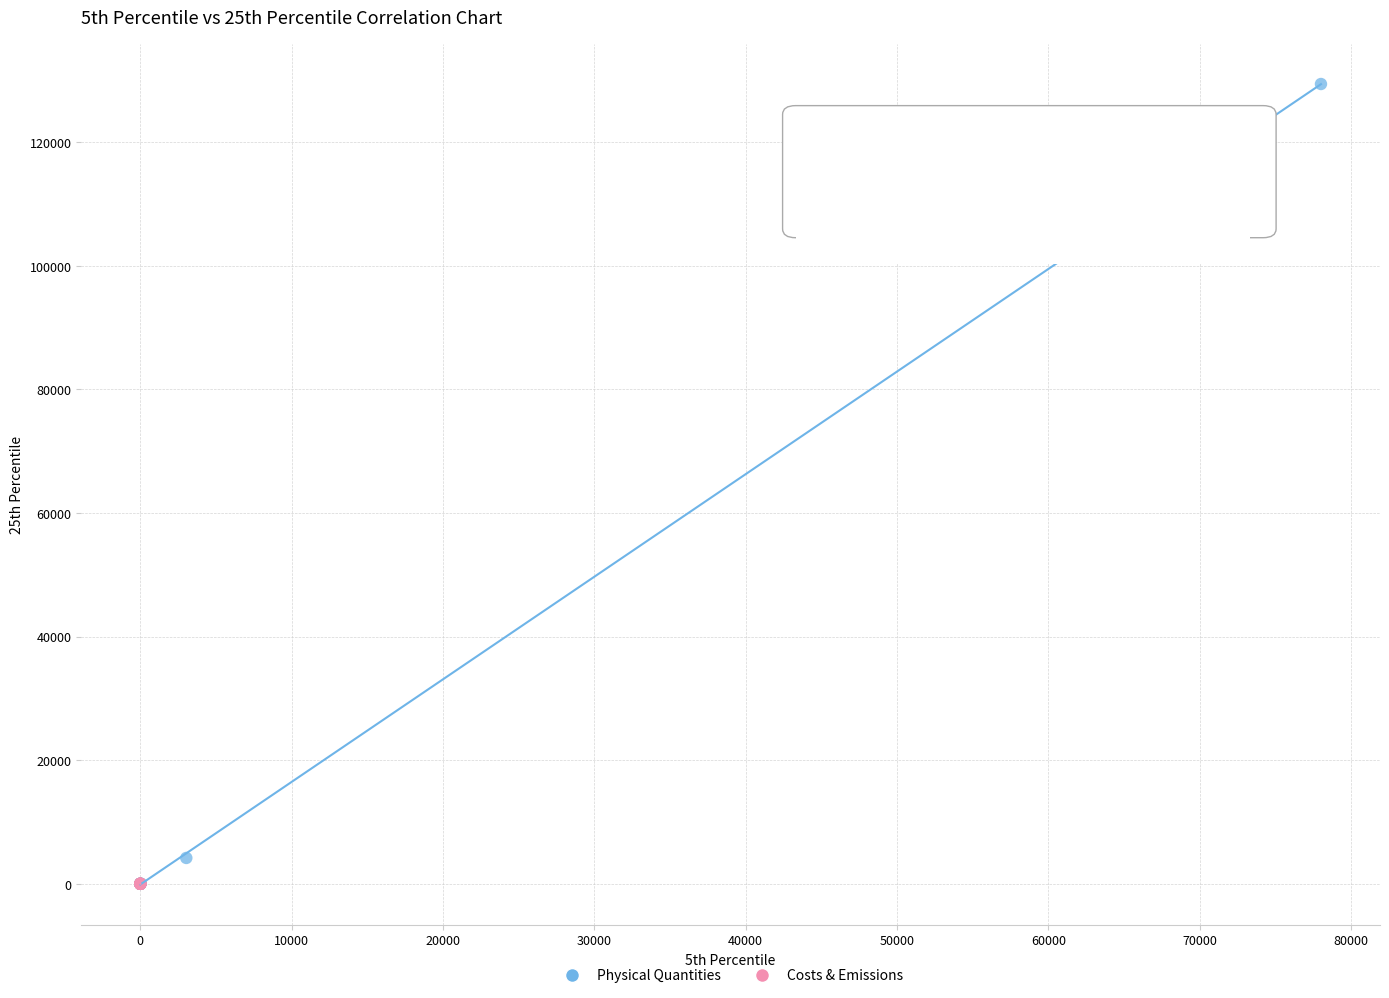

Which series contains the highest Y value?

Physical Quantities